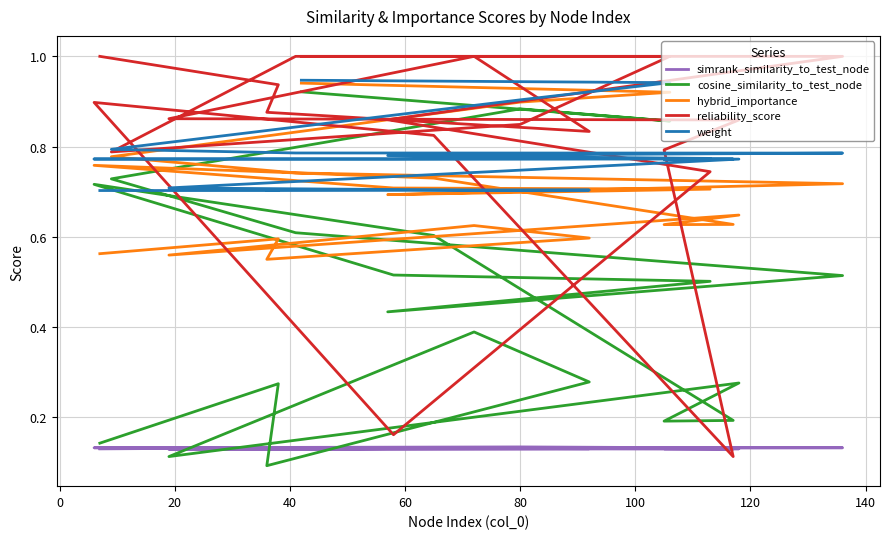

What is the value of the reliability_score point at the 12th from the left?

0.1